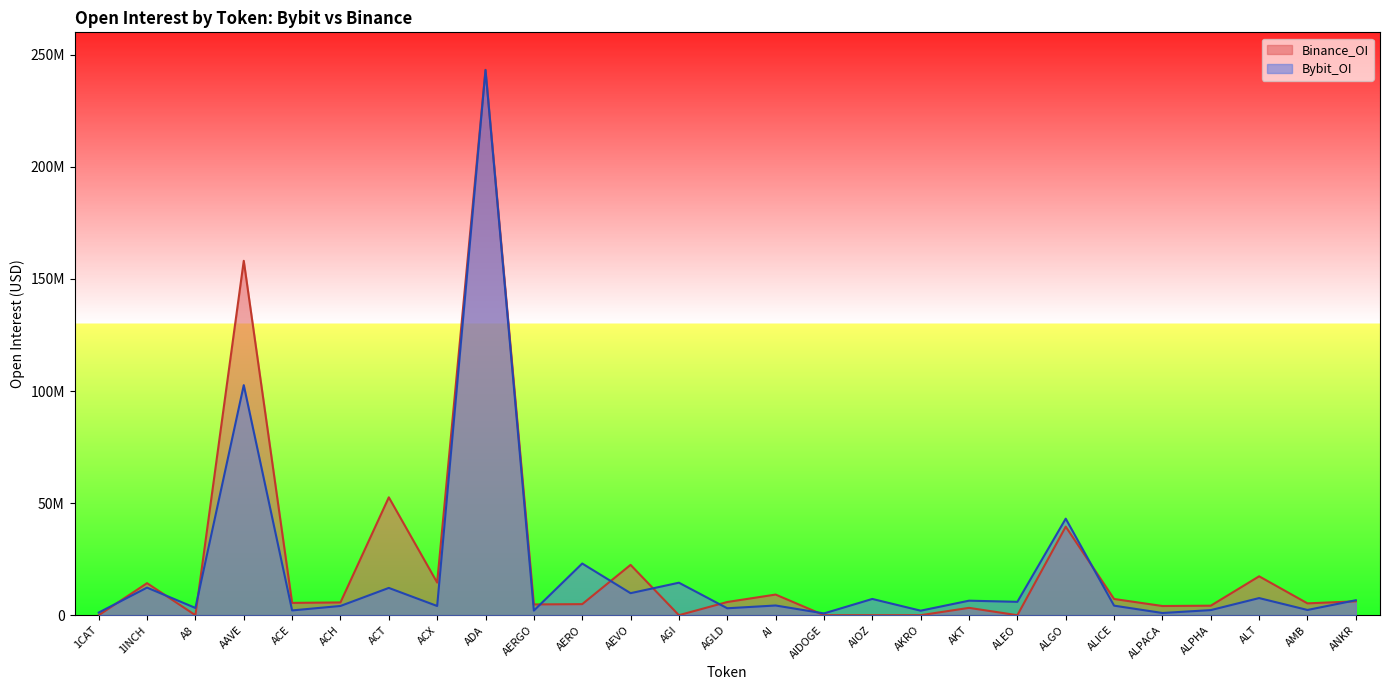

Where is Binance_OI nearest to the value 121646486?

AAVE